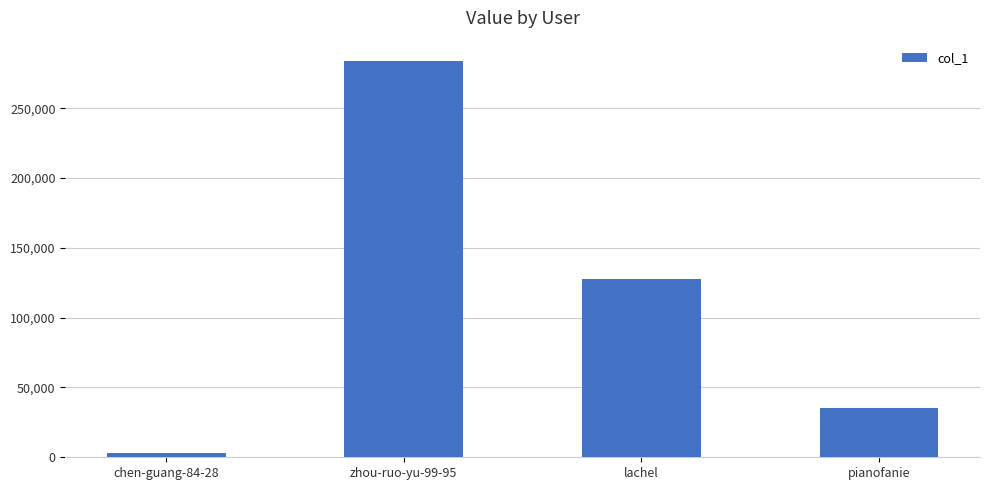

What is the sum of the values at pianofanie and chen-guang-84-28?

38433